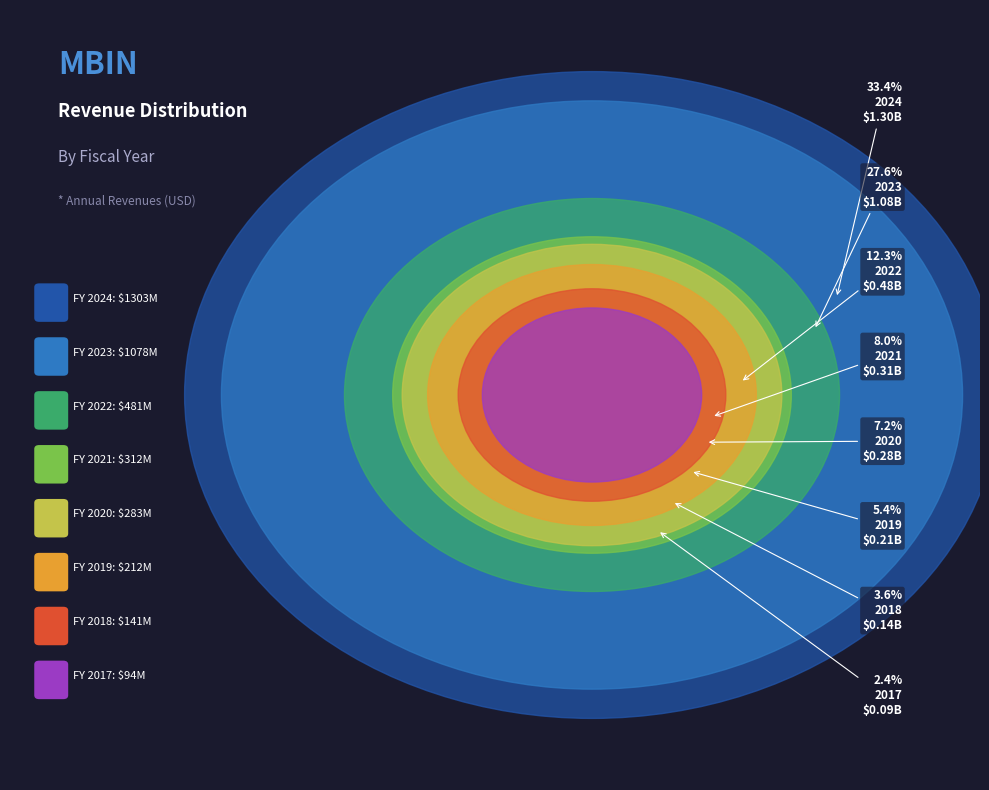

How much of the chart is everything except 2020?

92.9%